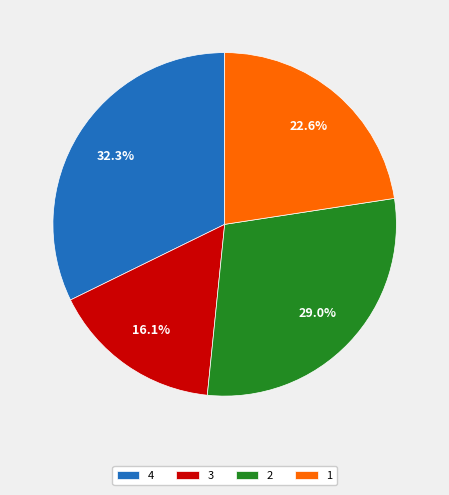

To the nearest percent, what is the average slice percentage?

25%